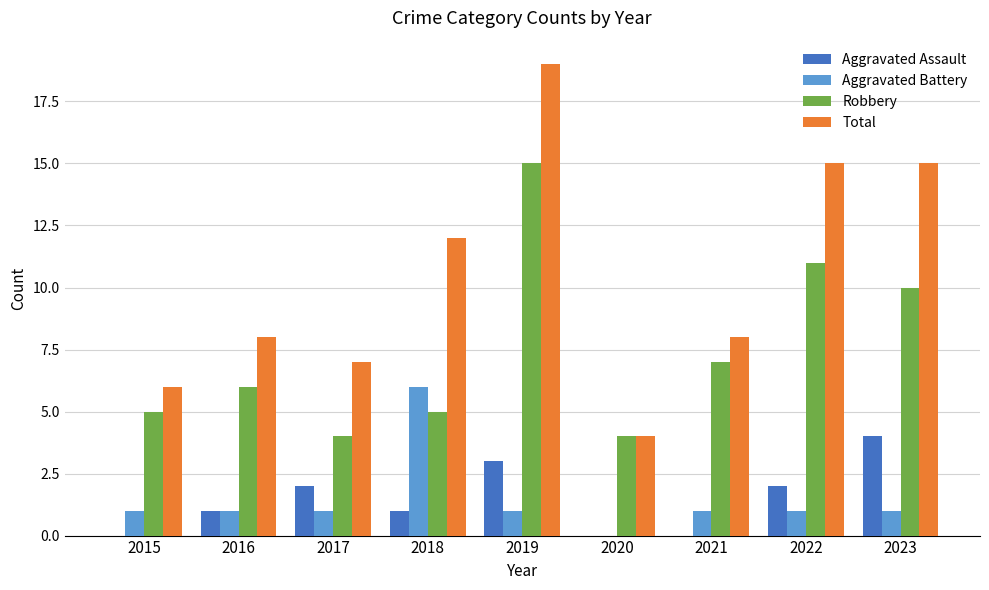

What is the total value across all series at 2015?

12